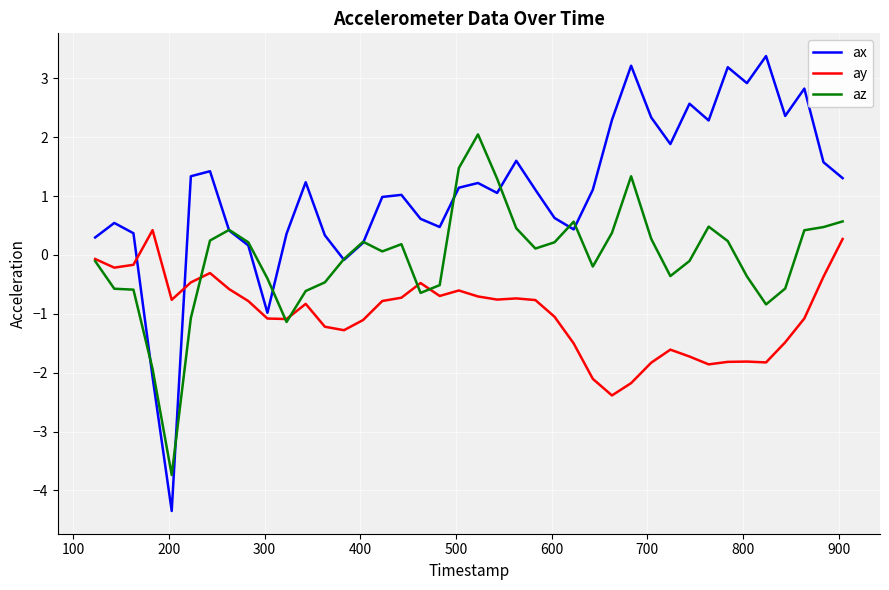

How many values in az are below zero?

19